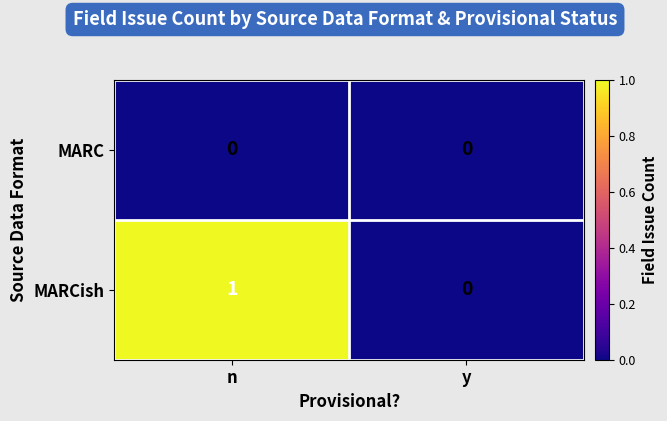

What is the greatest value displayed?

1